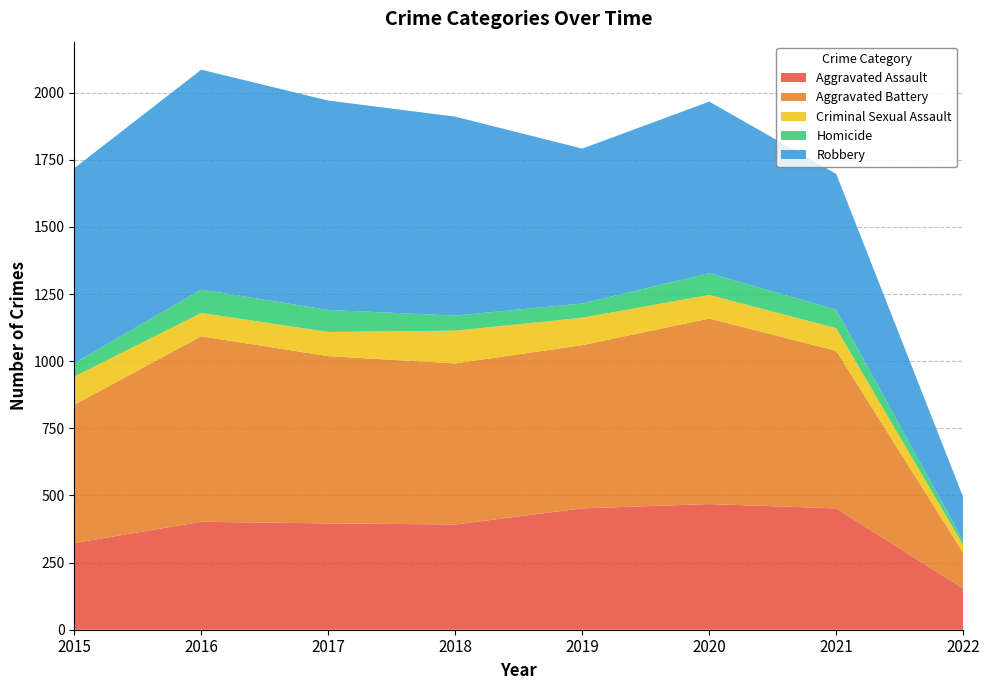

Reading right to left, list all the values displayed in this chart.

Aggravated Assault: 2022=153	2021=452	2020=468	2019=452	2018=392	2017=396	2016=402	2015=323
Aggravated Battery: 2022=134	2021=587	2020=691	2019=608	2018=600	2017=623	2016=691	2015=515
Criminal Sexual Assault: 2022=28	2021=84	2020=88	2019=102	2018=122	2017=90	2016=87	2015=105
Homicide: 2022=16	2021=69	2020=81	2019=53	2018=56	2017=82	2016=87	2015=50
Robbery: 2022=163	2021=506	2020=639	2019=577	2018=741	2017=780	2016=819	2015=726